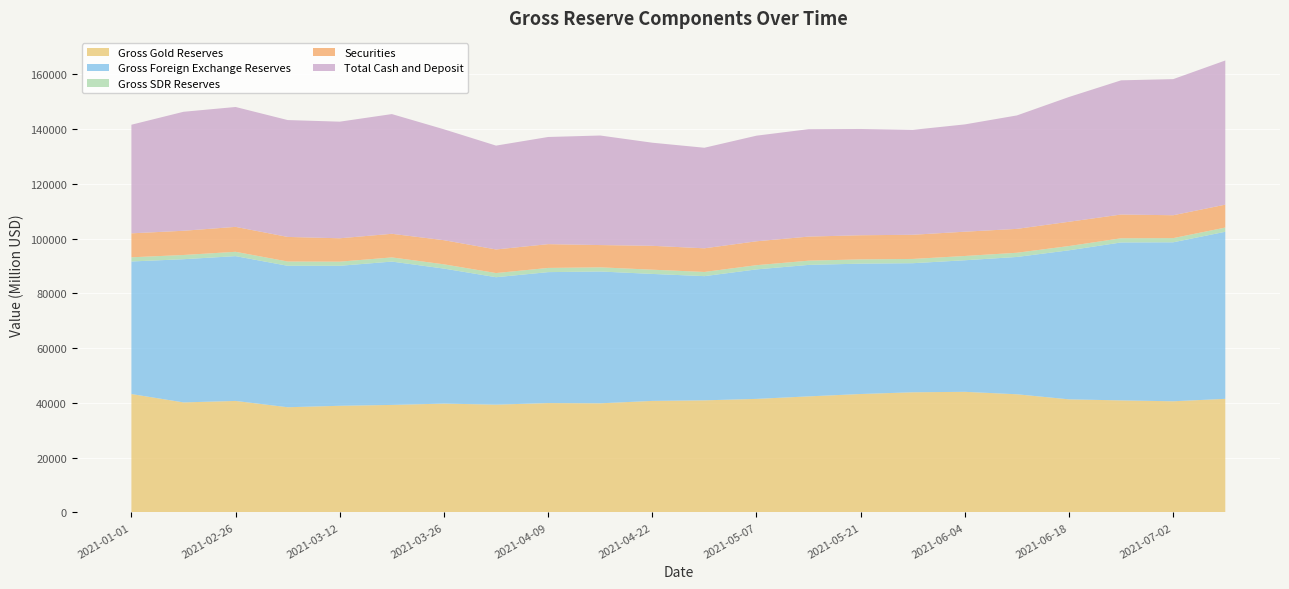

Reading right to left, transcribe all the data shown in this chart.

Gross Gold Reserves: 2021-07-09=41486.0	2021-07-02=40595.0	2021-06-25=40918.0	2021-06-18=41298.0	2021-06-11=43153.0	2021-06-04=44048.0	2021-05-28=43883.0	2021-05-21=43249.0	2021-05-12=42383.0	2021-05-07=41468.0	2021-04-30=40936.0	2021-04-22=40730.0	2021-04-16=39855.0	2021-04-09=39943.0	2021-04-02=39361.0	2021-03-26=39745.0	2021-03-19=39263.0	2021-03-12=38947.0	2021-03-05=38416.0	2021-02-26=40719.0	2021-02-19=40184.0	2021-01-01=43241.0
Gross Foreign Exchange Reserves: 2021-07-09=61052.7	2021-07-02=58093.9	2021-06-25=57712.0	2021-06-18=54463.5	2021-06-11=50178.9	2021-06-04=48078.4	2021-05-28=47166.3	2021-05-21=47644.3	2021-05-12=48041.6	2021-05-07=47318.8	2021-04-30=45384.2	2021-04-22=46398.5	2021-04-16=48163.5	2021-04-09=47845.6	2021-04-02=46568.4	2021-03-26=49336.6	2021-03-19=52375.8	2021-03-12=51152.2	2021-03-05=51686.4	2021-02-26=52914.5	2021-02-19=52325.9	2021-01-01=48437.1
Gross SDR Reserves: 2021-07-09=1529.3	2021-07-02=1524.1	2021-06-25=1528.0	2021-06-18=1560.5	2021-06-11=1534.1	2021-06-04=1559.6	2021-05-28=1554.7	2021-05-21=1553.7	2021-05-12=1549.4	2021-05-07=1539.2	2021-04-30=1529.8	2021-04-22=1547.5	2021-04-16=1521.5	2021-04-09=1531.4	2021-04-02=1516.6	2021-03-26=1556.5	2021-03-19=1522.2	2021-03-12=1511.8	2021-03-05=1560.6	2021-02-26=1579.5	2021-02-19=1538.0	2021-01-01=1527.9
Securities: 2021-07-09=8375.7	2021-07-02=8361.2	2021-06-25=8679.2	2021-06-18=8871.6	2021-06-11=8726.8	2021-06-04=8873.8	2021-05-28=8832.3	2021-05-21=8814.6	2021-05-12=8797.0	2021-05-07=8731.2	2021-04-30=8641.7	2021-04-22=8724.7	2021-04-16=8136.2	2021-04-09=8690.0	2021-04-02=8624.2	2021-03-26=8815.5	2021-03-19=8631.1	2021-03-12=8543.9	2021-03-05=8986.4	2021-02-26=9111.3	2021-02-19=8852.0	2021-01-01=8756.6
Total Cash and Deposit: 2021-07-09=52677.0	2021-07-02=49732.7	2021-06-25=49032.8	2021-06-18=45592.0	2021-06-11=41452.1	2021-06-04=39204.6	2021-05-28=38334.1	2021-05-21=38829.7	2021-05-12=39244.6	2021-05-07=38587.6	2021-04-30=36742.5	2021-04-22=37673.8	2021-04-16=40027.3	2021-04-09=39155.7	2021-04-02=37944.3	2021-03-26=40521.1	2021-03-19=43744.7	2021-03-12=42608.4	2021-03-05=42700.1	2021-02-26=43803.1	2021-02-19=43474.0	2021-01-01=39680.5